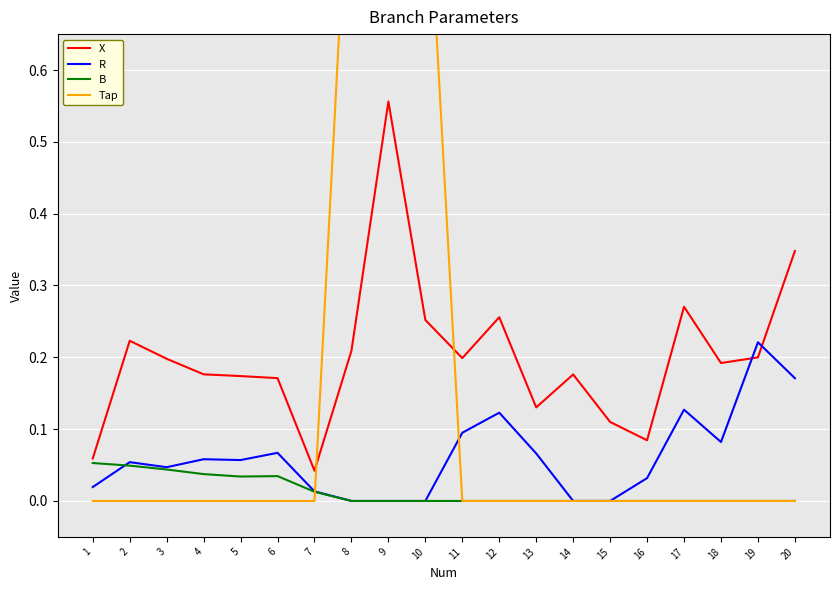

What is the value of the X point at the 19th from the left?

0.2